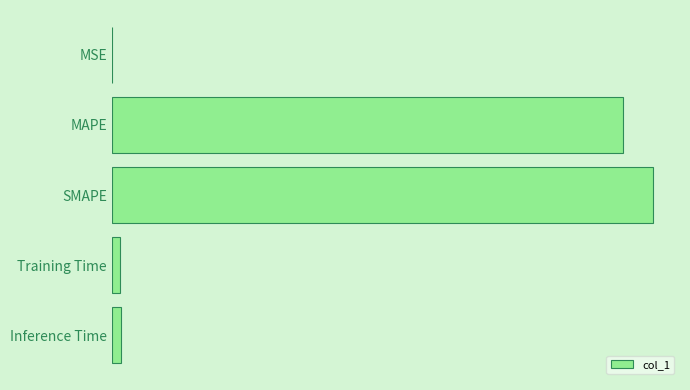

Are the bars horizontal?

Yes